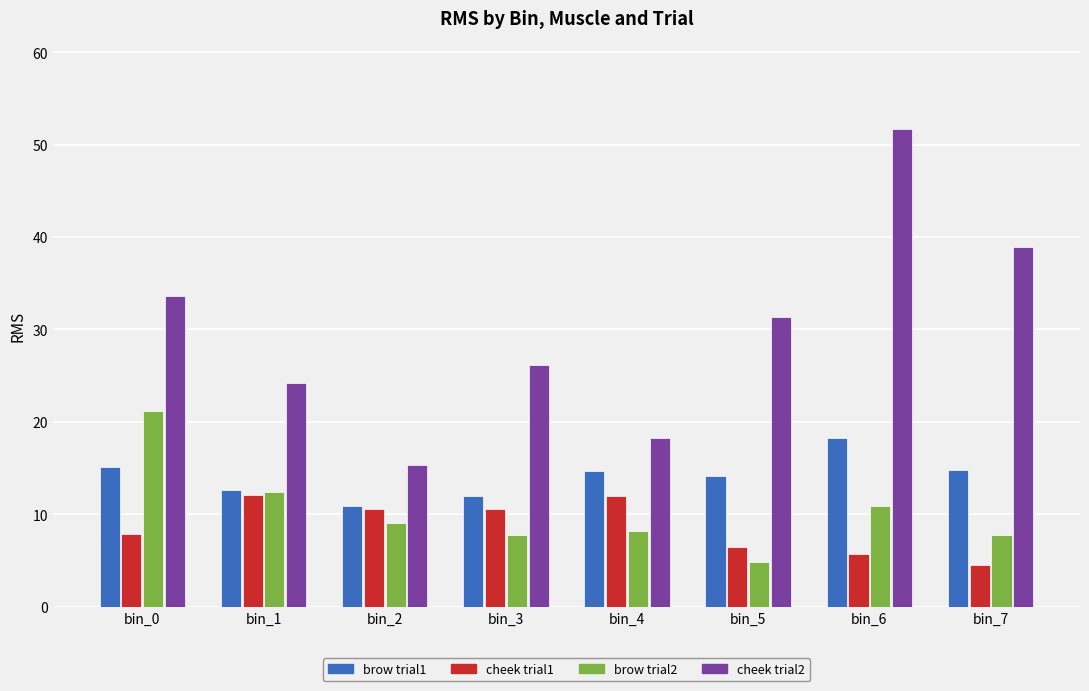

Where is brow trial1 nearest to the value 14?

bin_5